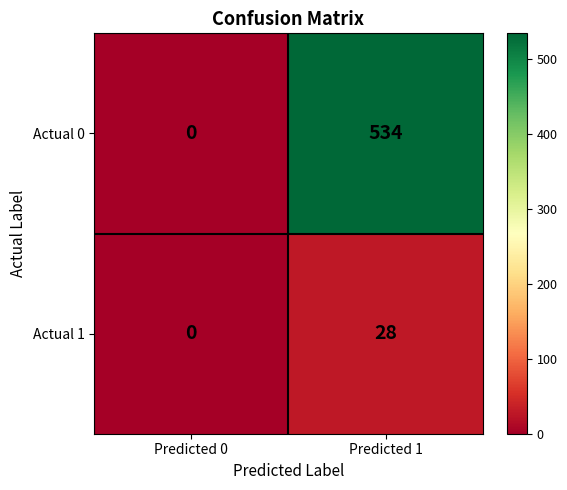

The Actual 1 series shows 14 at Predicted 1. True or false?

False